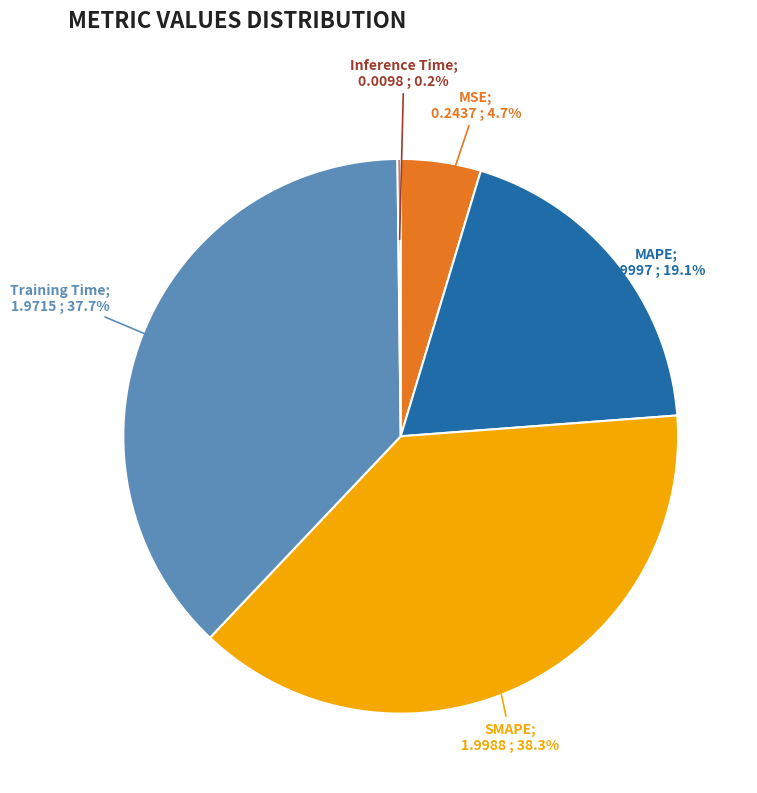

Does any single category account for the majority?

No